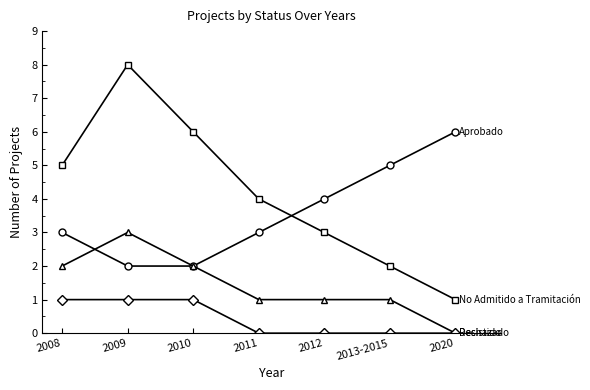

At which category is the sum across all series the highest?

2009